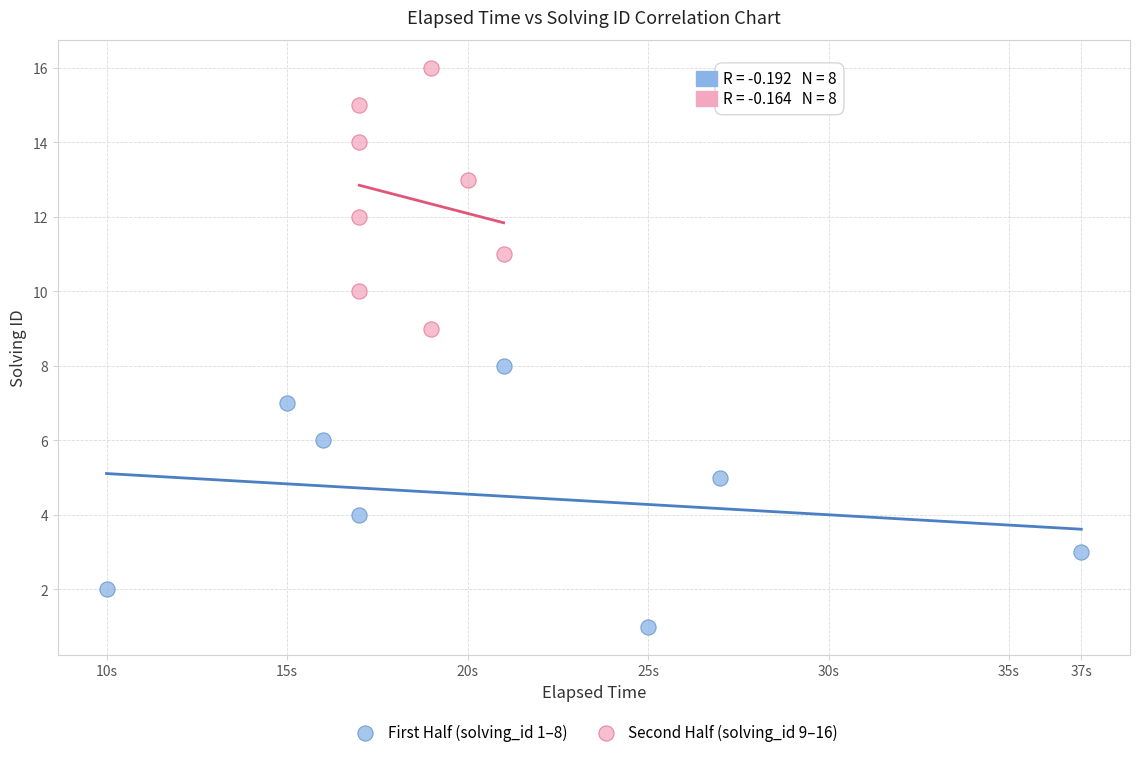

Which series contains the lowest Y value?

First Half (solving_id 1–8)